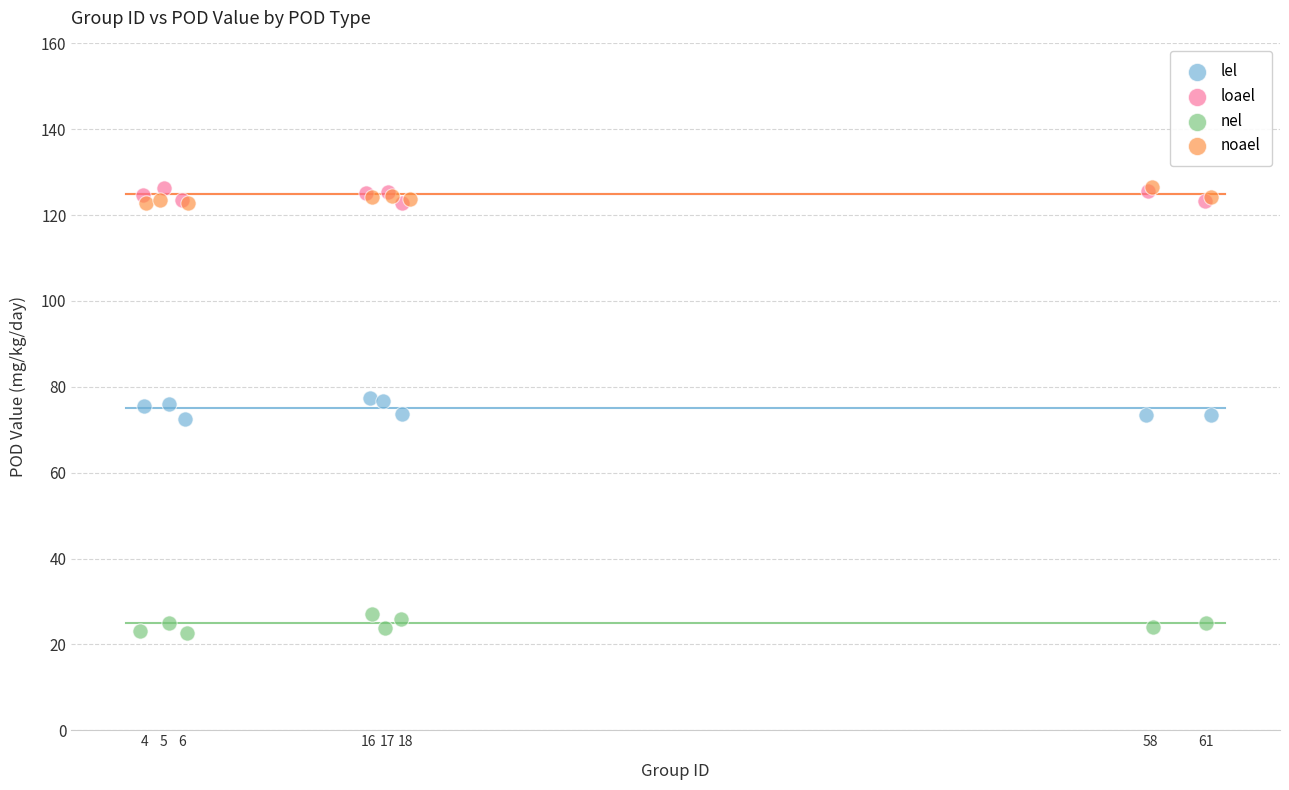

Which series contains the lowest Y value?

nel